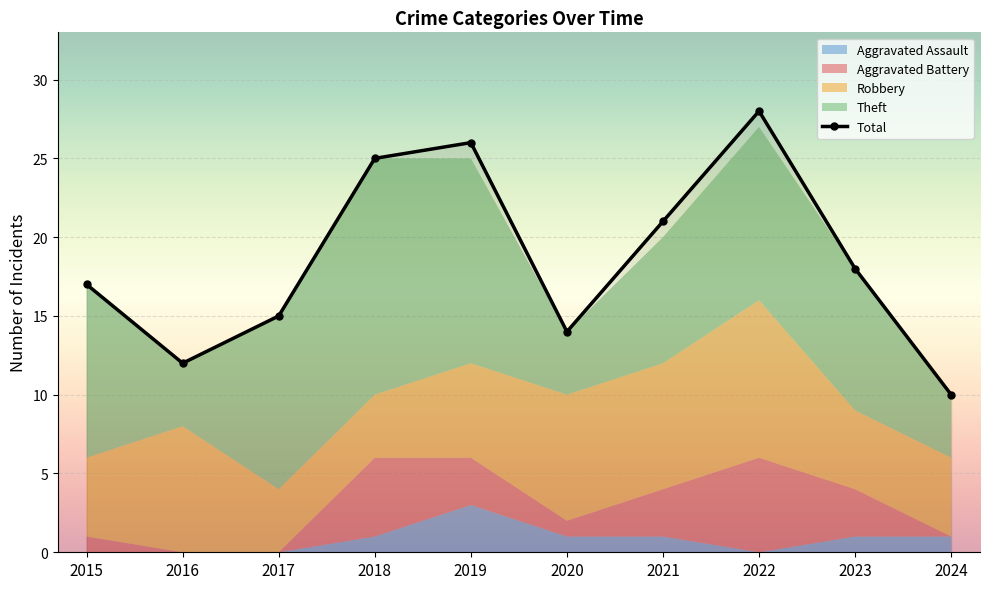

Reading right to left, extract all data points from this chart.

2024=10	2023=18	2022=28	2021=21	2020=14	2019=26	2018=25	2017=15	2016=12	2015=17